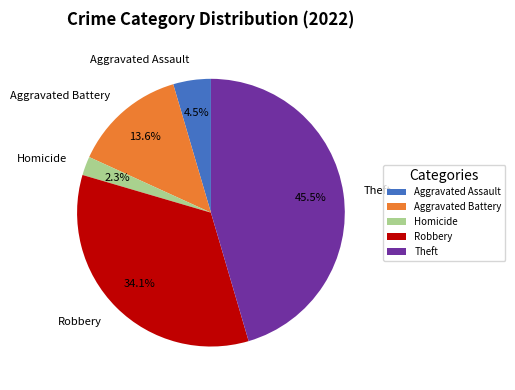

How many slices are in this pie chart?

5